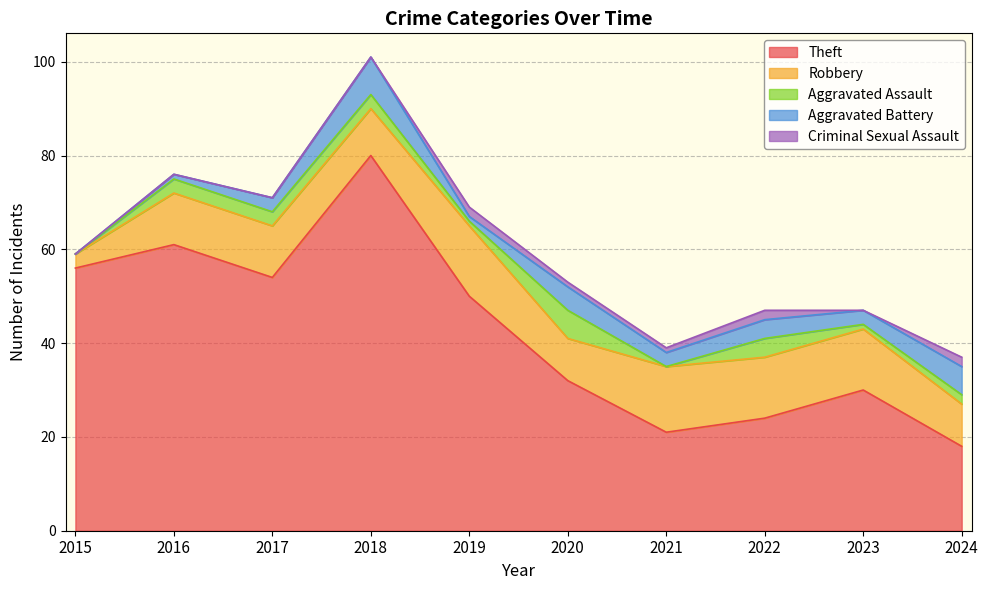

Rank the categories by Theft value from highest to lowest.

2018, 2016, 2015, 2017, 2019, 2020, 2023, 2022, 2021, 2024